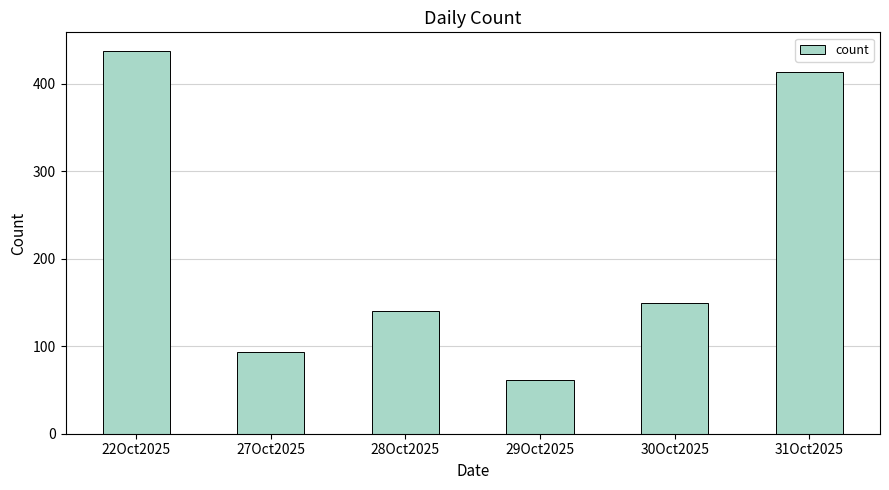

What is the sum of all values?

1294